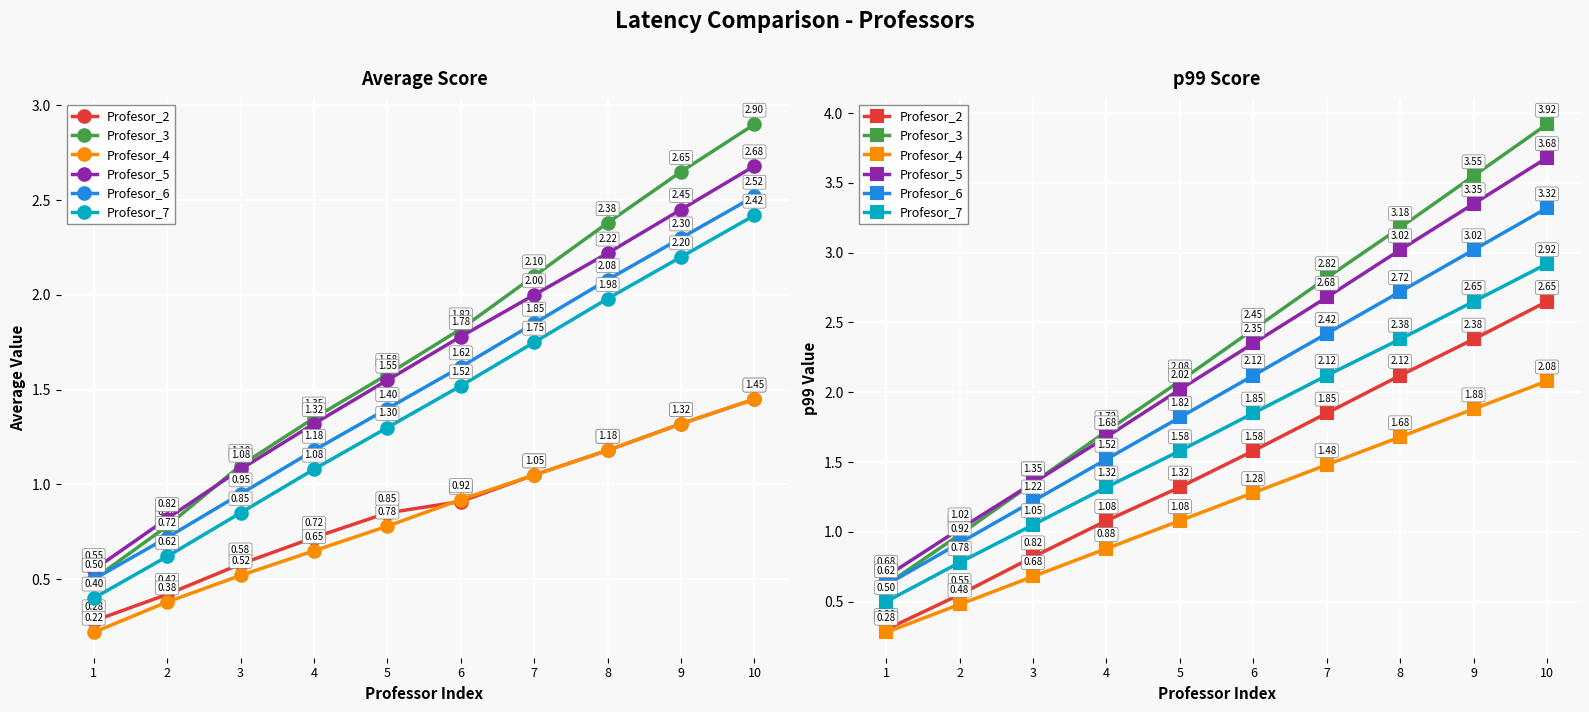

What is the difference between the Profesor_7 values at 2 and 8?

1.6